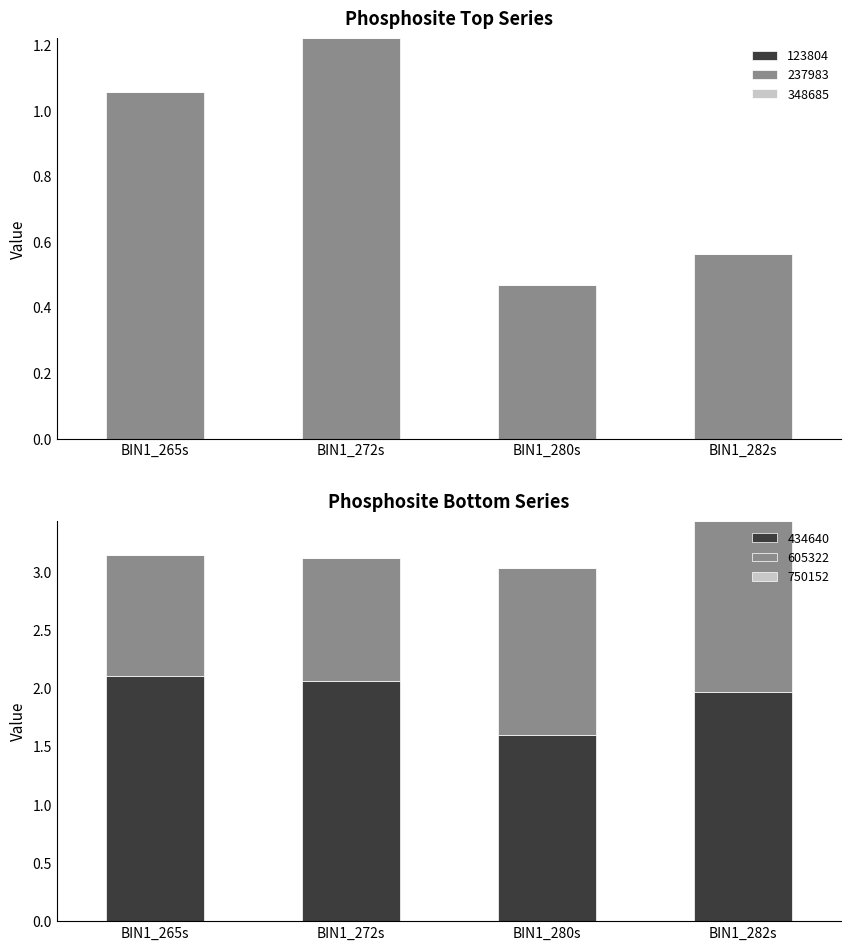

What is the sum of the 434640 values at BIN1_265s and BIN1_272s?

4.2